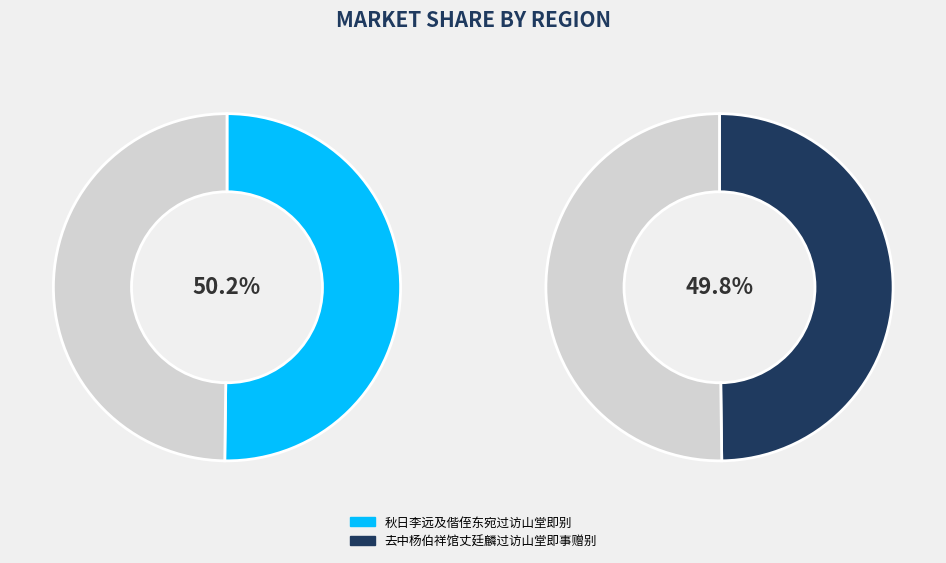

Rank the categories by value from highest to lowest.

秋日李远及偕侄东宛过访山堂即别, 去中杨伯祥馆丈廷麟过访山堂即事赠别